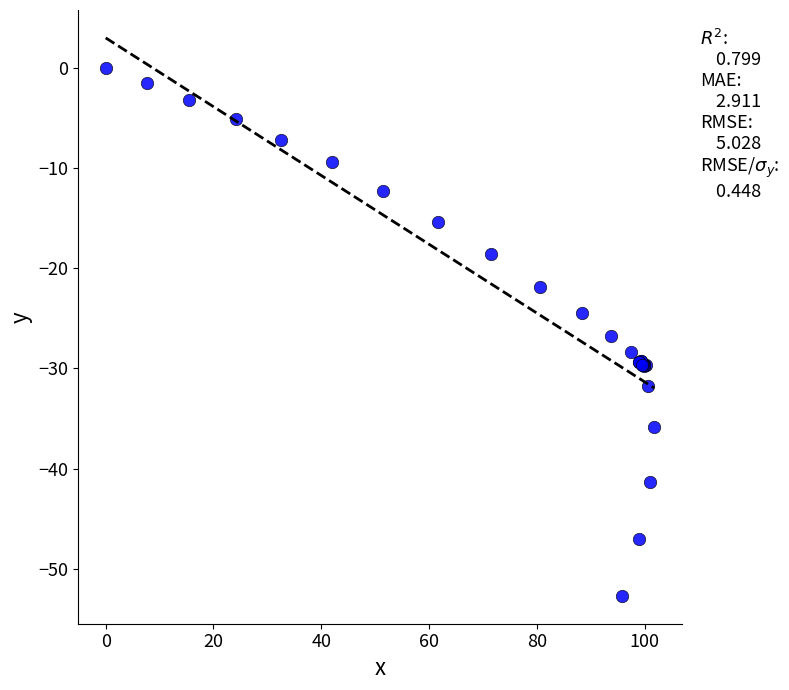

What Y value in the scatter plot is closest to -26?

-26.8